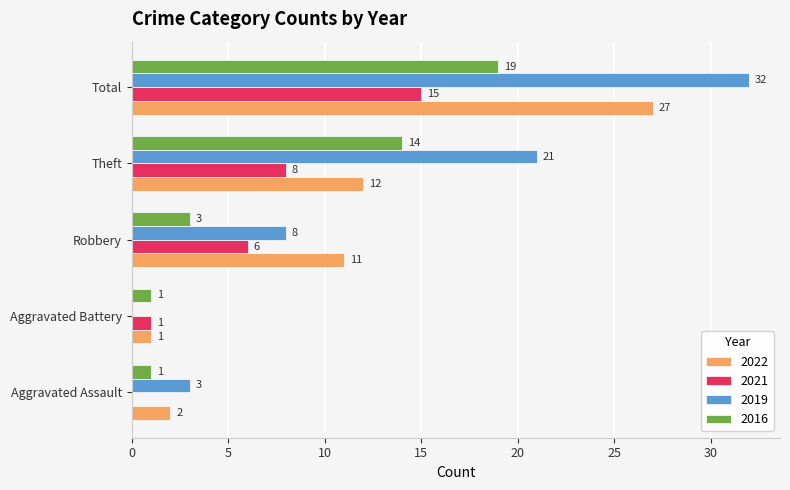

What is the highest value of the 2022 series?

27